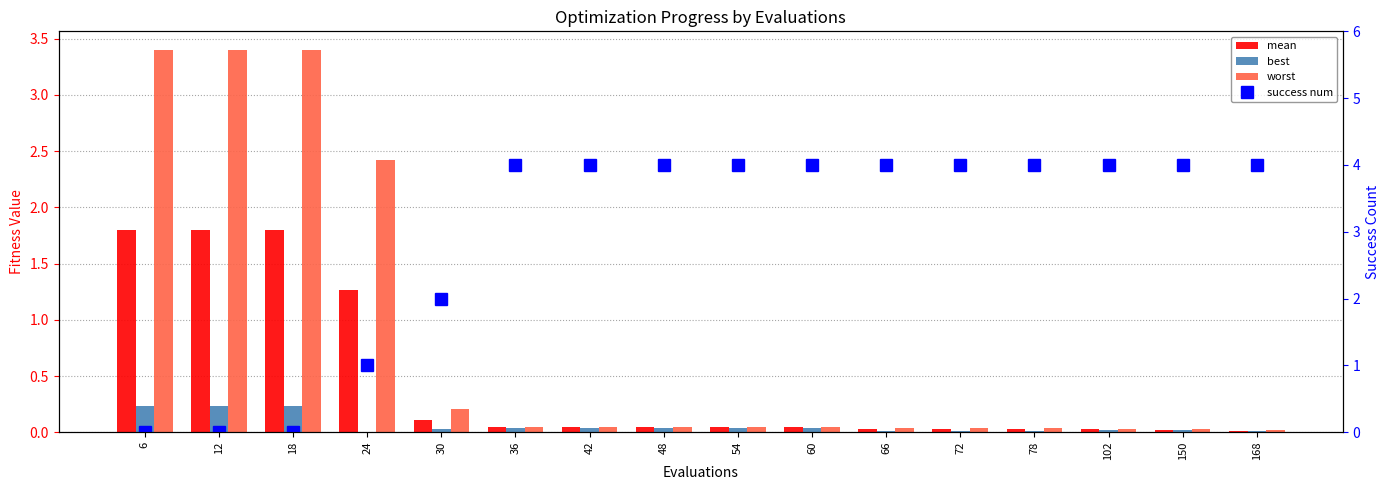

Which series has the largest total across all categories?

success num